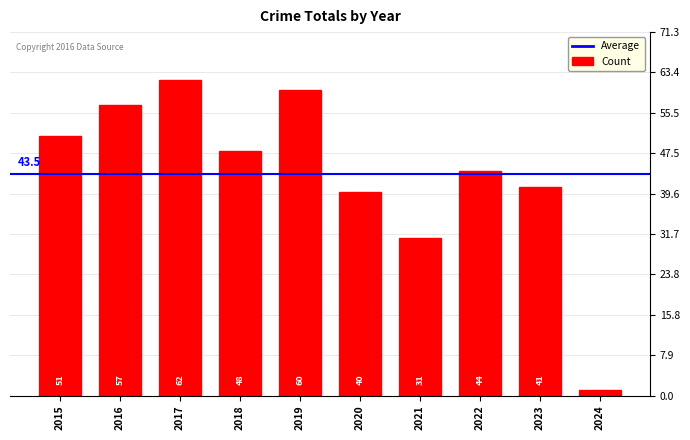

Rank the categories by value from lowest to highest.

2024, 2021, 2020, 2023, 2022, 2018, 2015, 2016, 2019, 2017